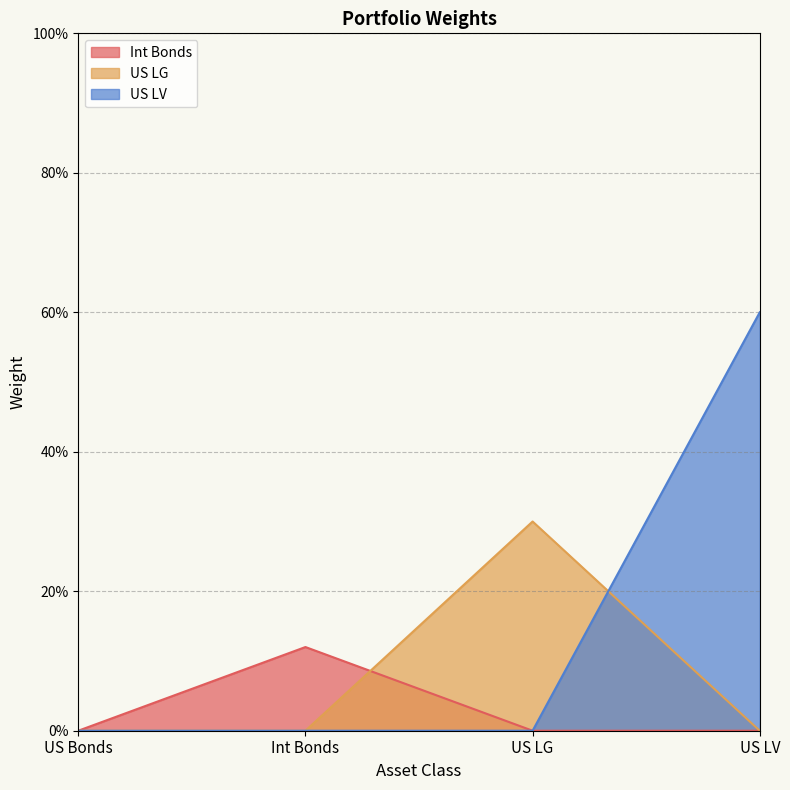

Reading left to right, list all the values displayed in this chart.

Int Bonds: US Bonds=0.0	Int Bonds=0.1	US LG=0.0	US LV=0.0
US LG: US Bonds=0.0	Int Bonds=0.0	US LG=0.3	US LV=0.0
US LV: US Bonds=0.0	Int Bonds=0.0	US LG=0.0	US LV=0.6